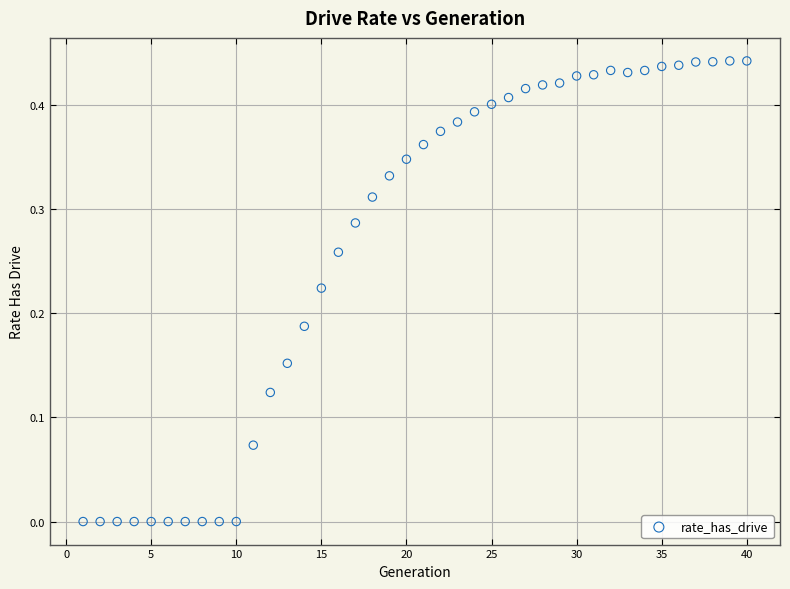

What is the range of X values (max minus min)?

39.0